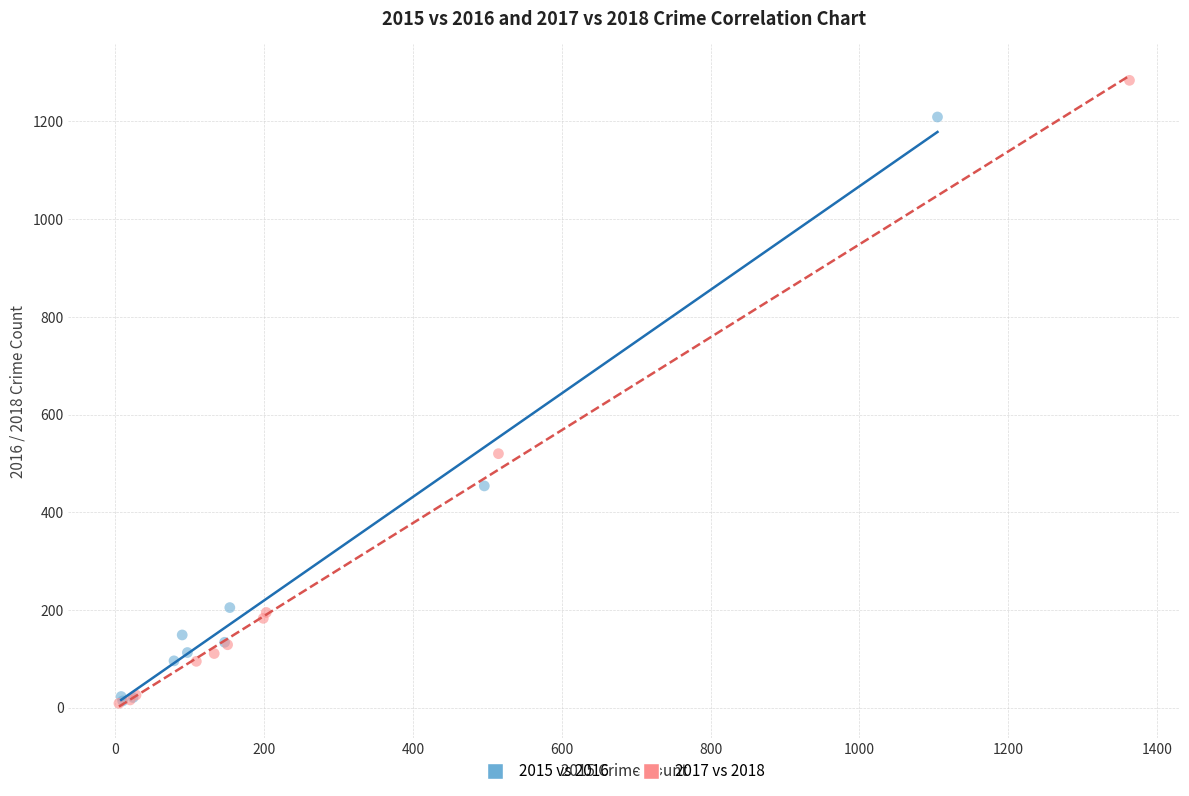

What are all the series names shown in the legend?

2015 vs 2016, 2017 vs 2018